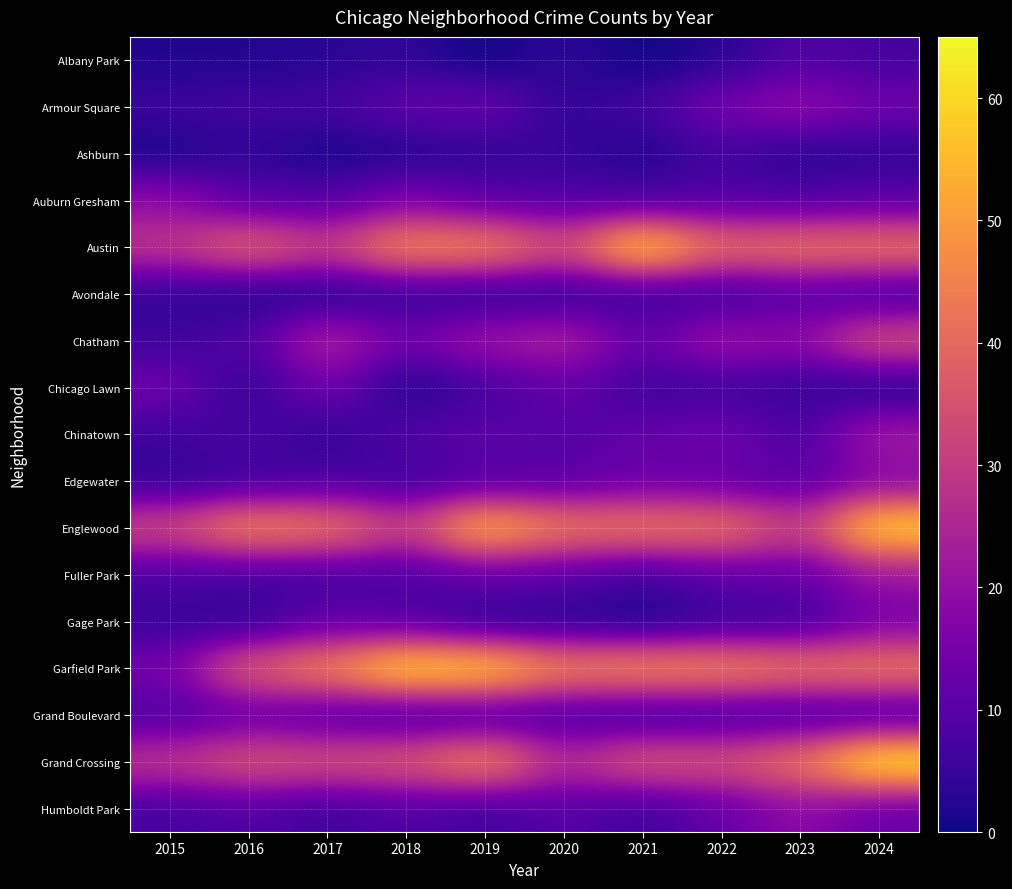

At 2024, list the series in order from smallest to largest.

Chicago Lawn, Ashburn, Avondale, Grand Boulevard, Albany Park, Auburn Gresham, Humboldt Park, Armour Square, Gage Park, Edgewater, Fuller Park, Chinatown, Chatham, Austin, Garfield Park, Englewood, Grand Crossing